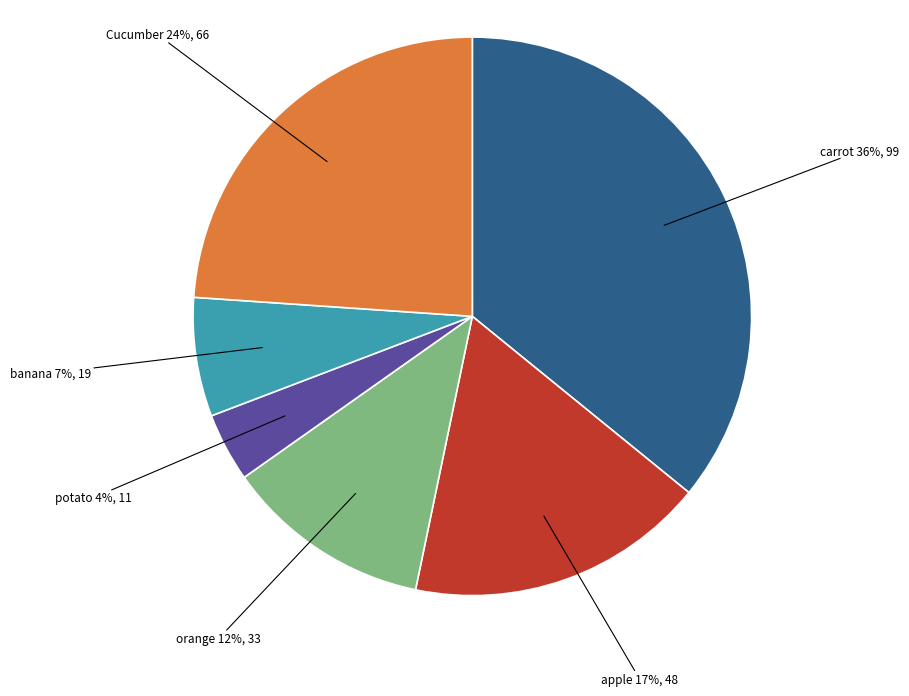

Is there a majority slice in this chart?

No